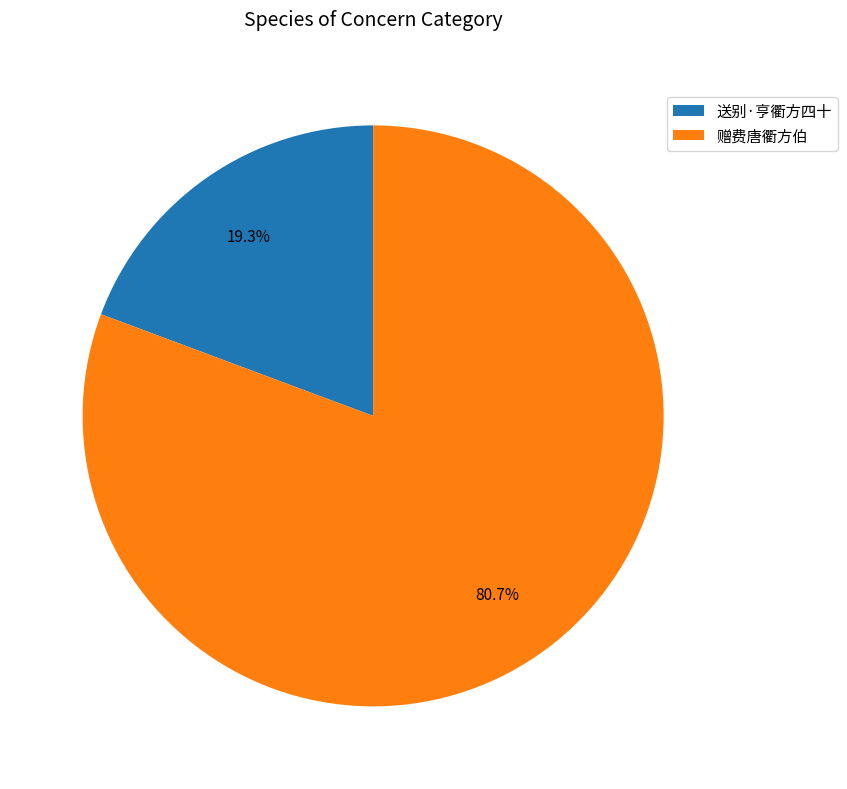

Which slice is the largest?

赠费唐衢方伯